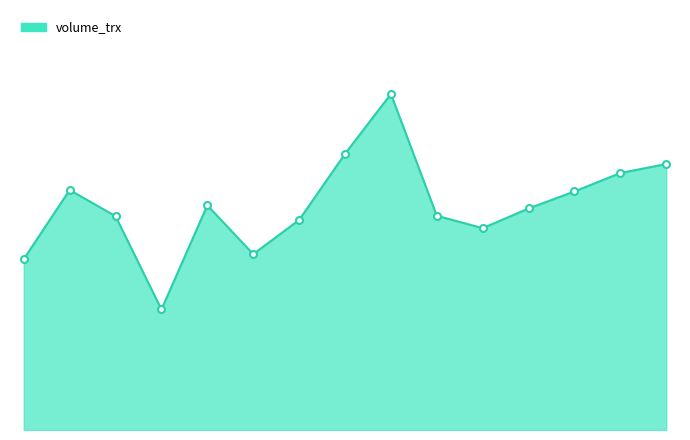

What is the minimum value shown in the chart?

1428600